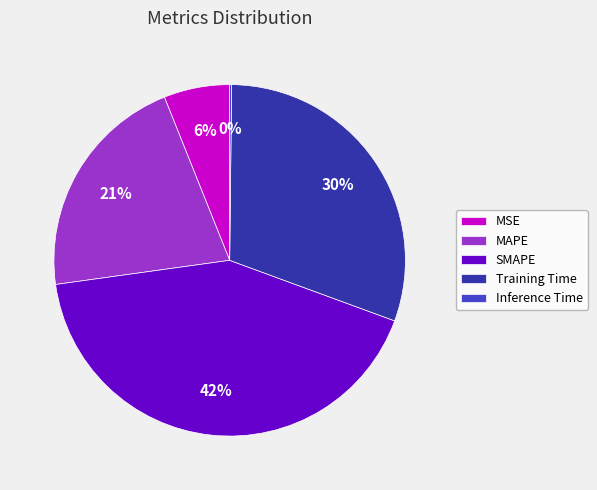

To the nearest percent, what portion does MSE represent?

6%